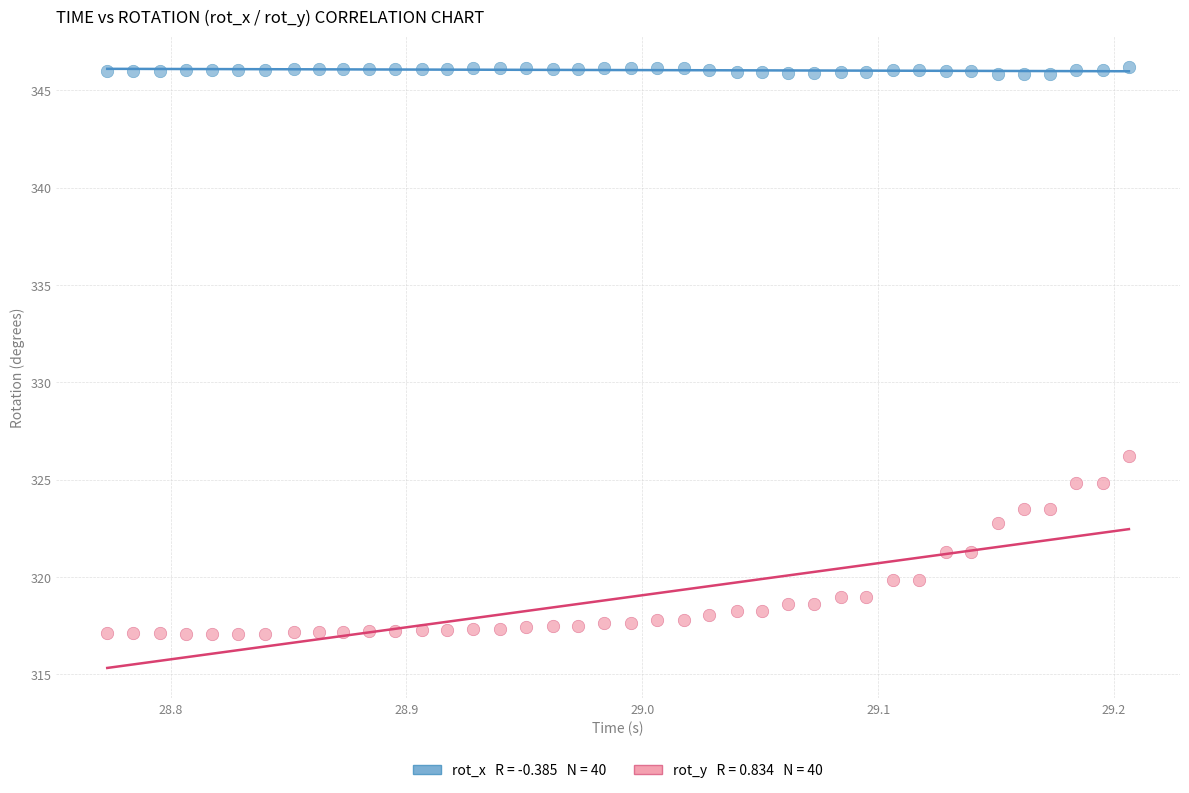

Across all series, what Y value is closest to 331?

326.2